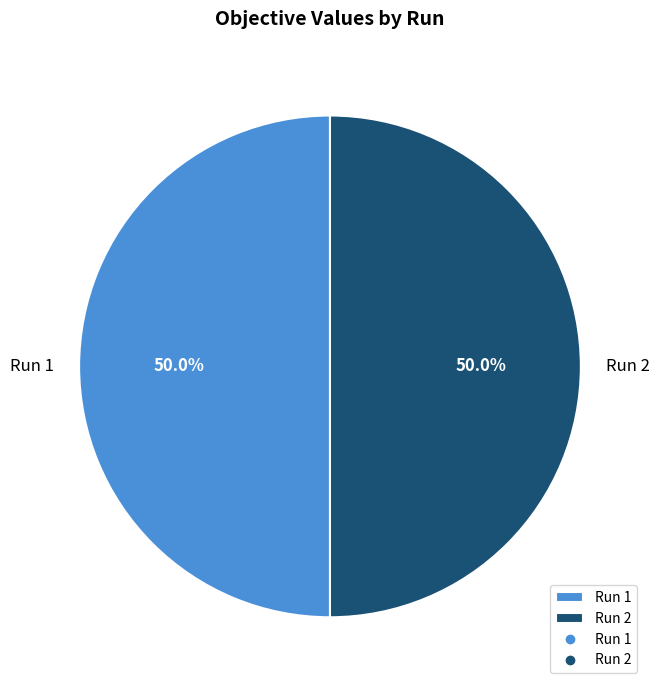

What percentage is the Run 1 slice, to the nearest percent?

50%